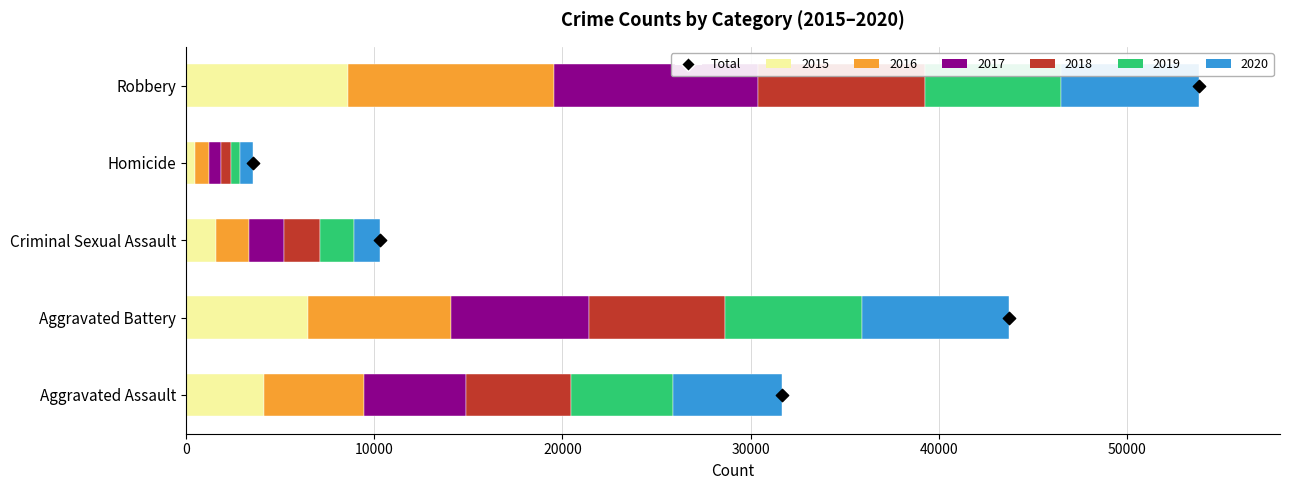

What is the ratio of the value at 30000 to the value at 10000?

3.0